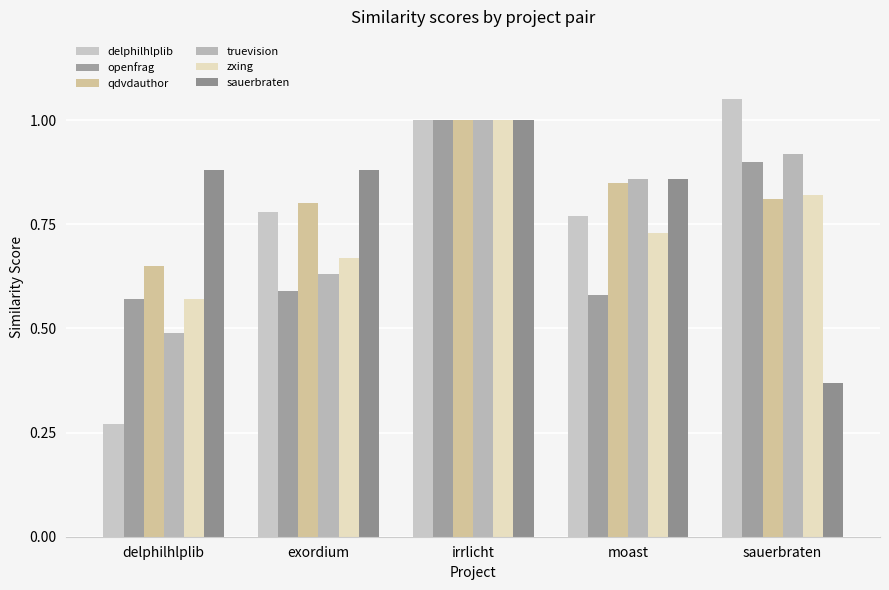

Read the openfrag value at exordium.

0.6